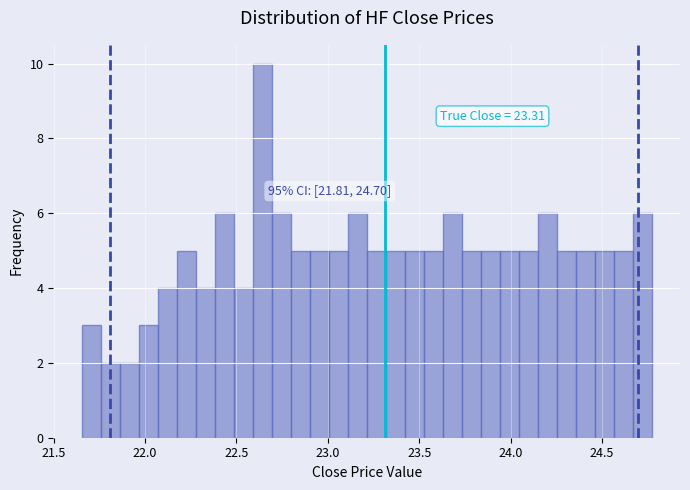

Read against the x-axis, roughly where is the centre of the tallest bar?

22.65